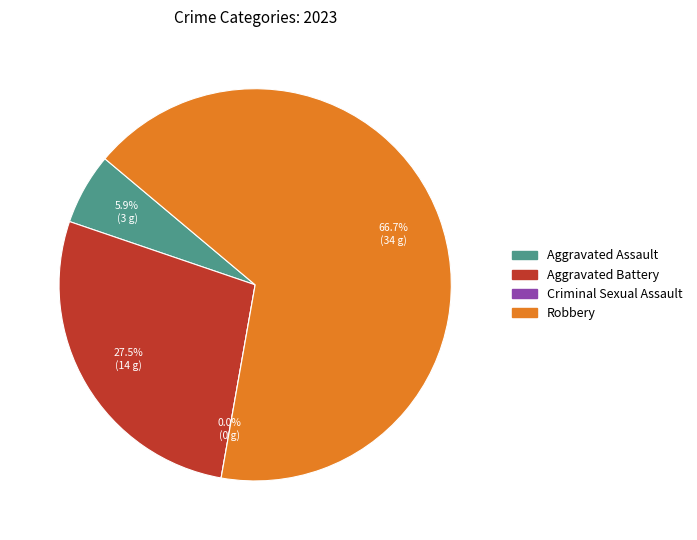

Rank the categories by value from lowest to highest.

Criminal Sexual Assault, Aggravated Assault, Aggravated Battery, Robbery